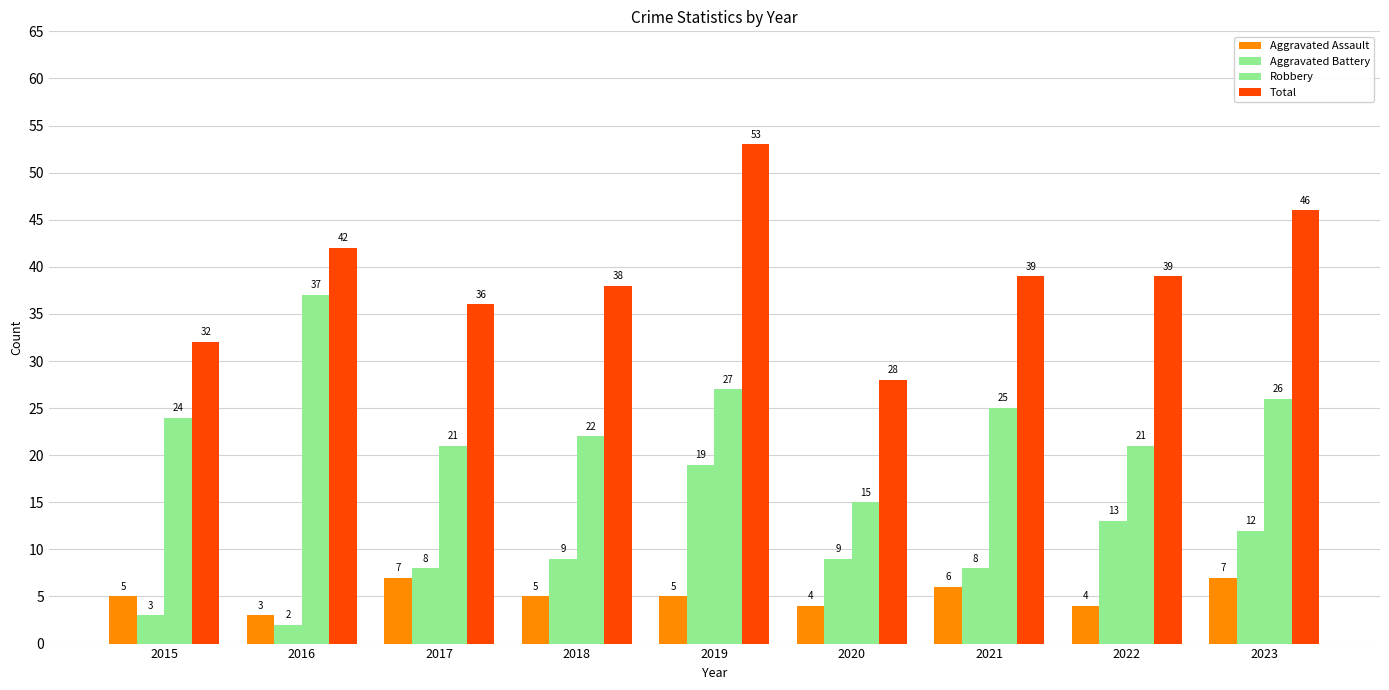

How many bars are there in total?

36